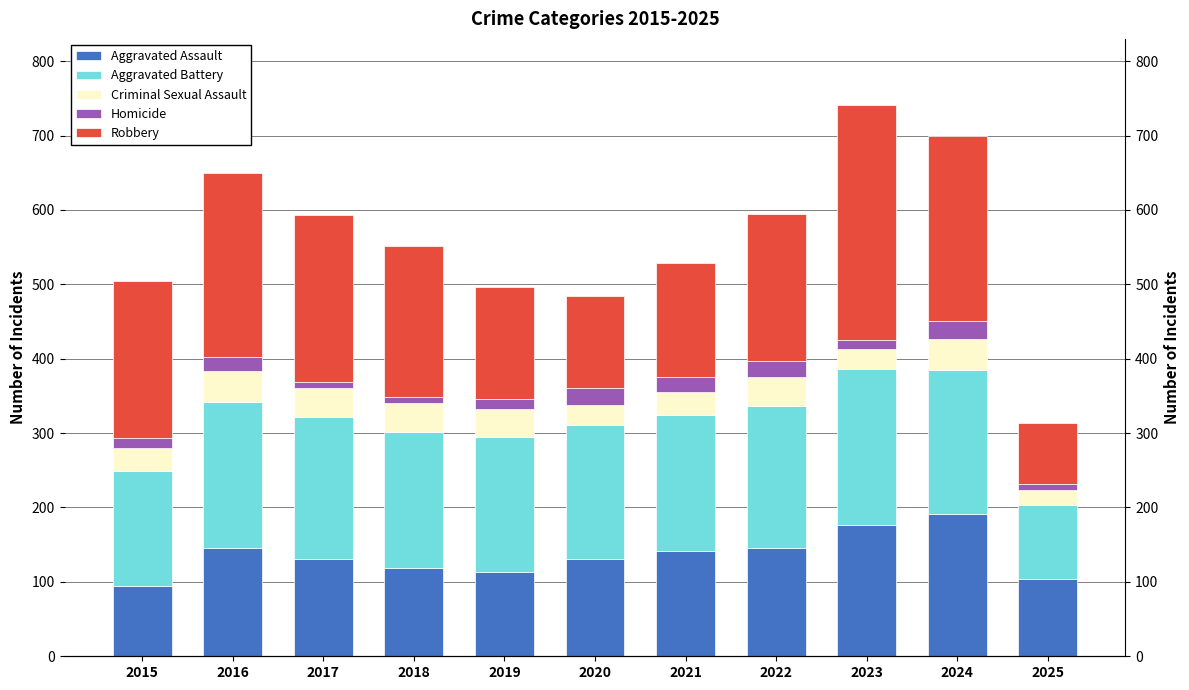

What is the average value of the Robbery series?

196